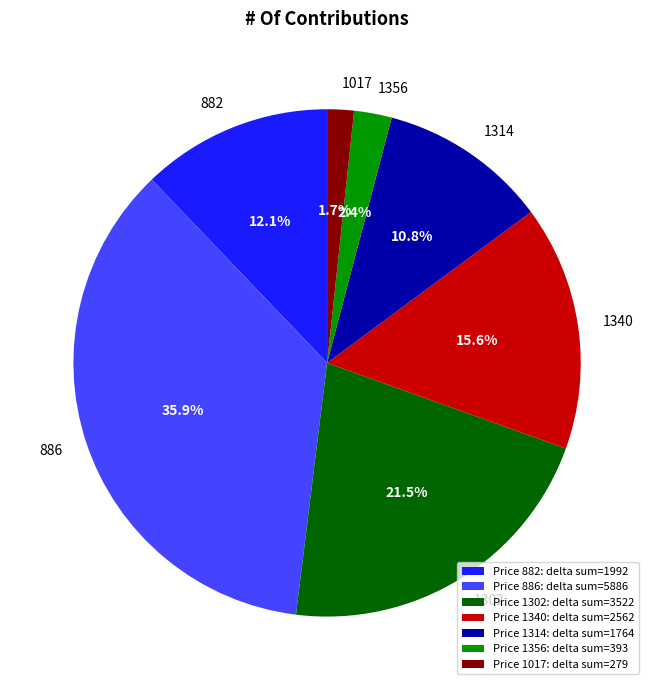

Count the number of slices in the pie.

7